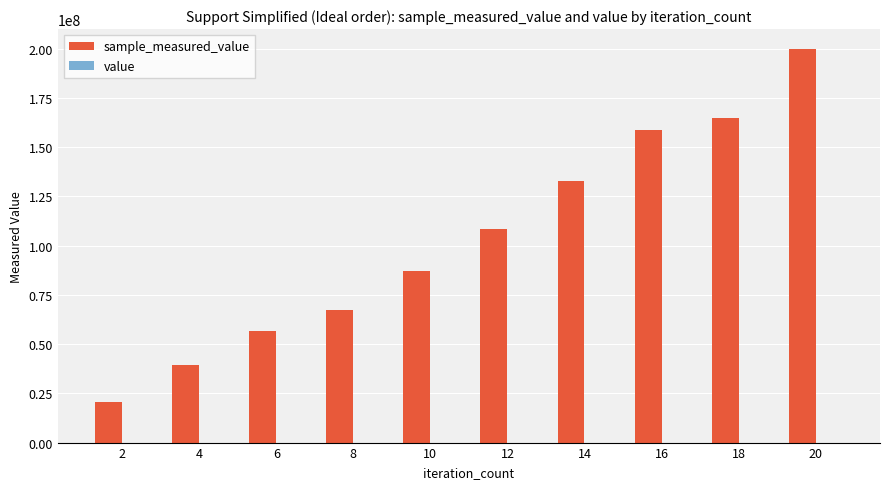

At which category is the sum across all series the highest?

20